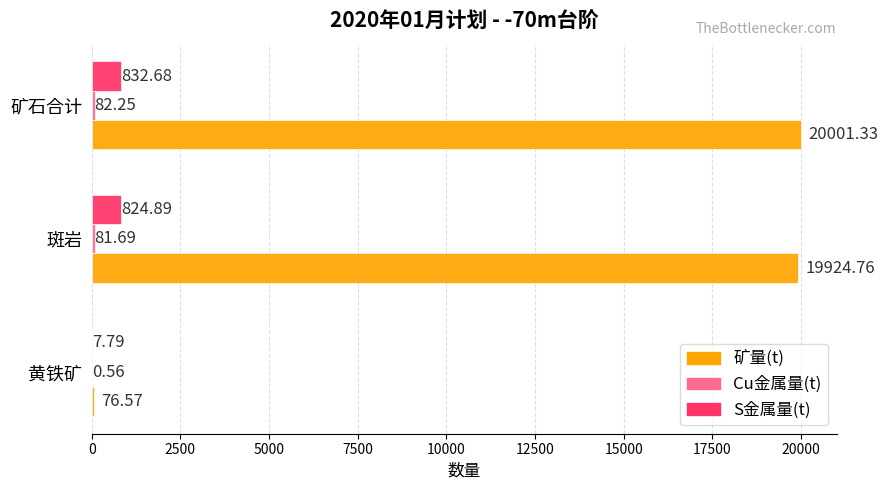

Where is 矿量(t) nearest to the value 10038?

斑岩